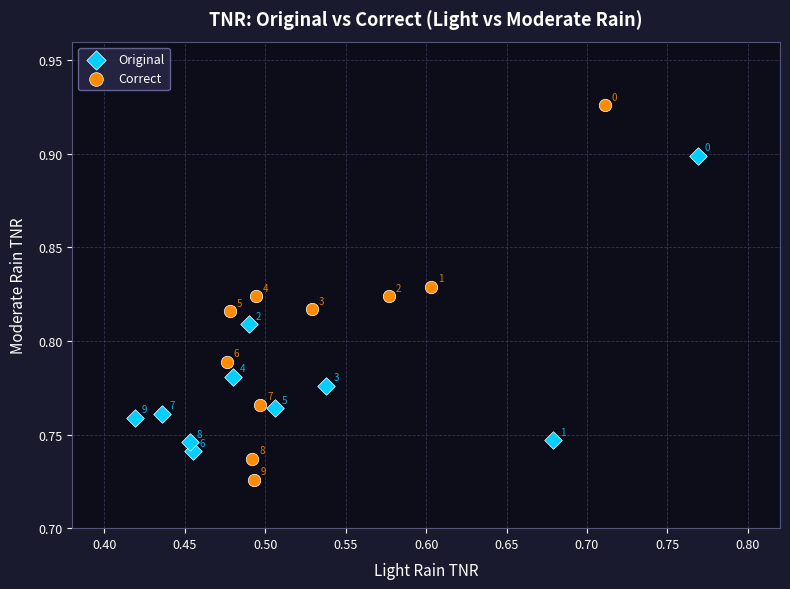

Which series contains the lowest Y value?

Correct